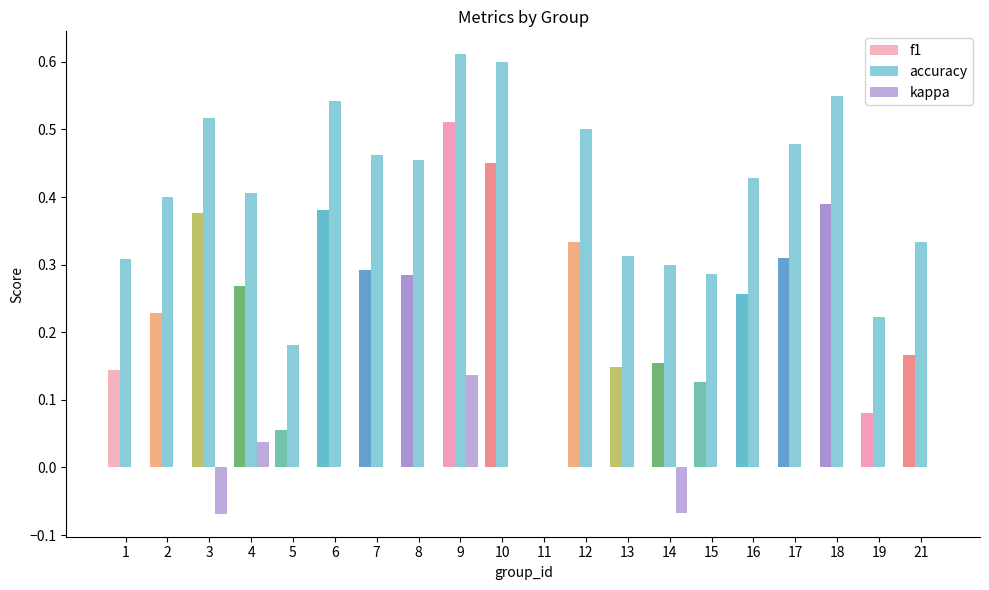

How many positive values does the f1 series have?

19